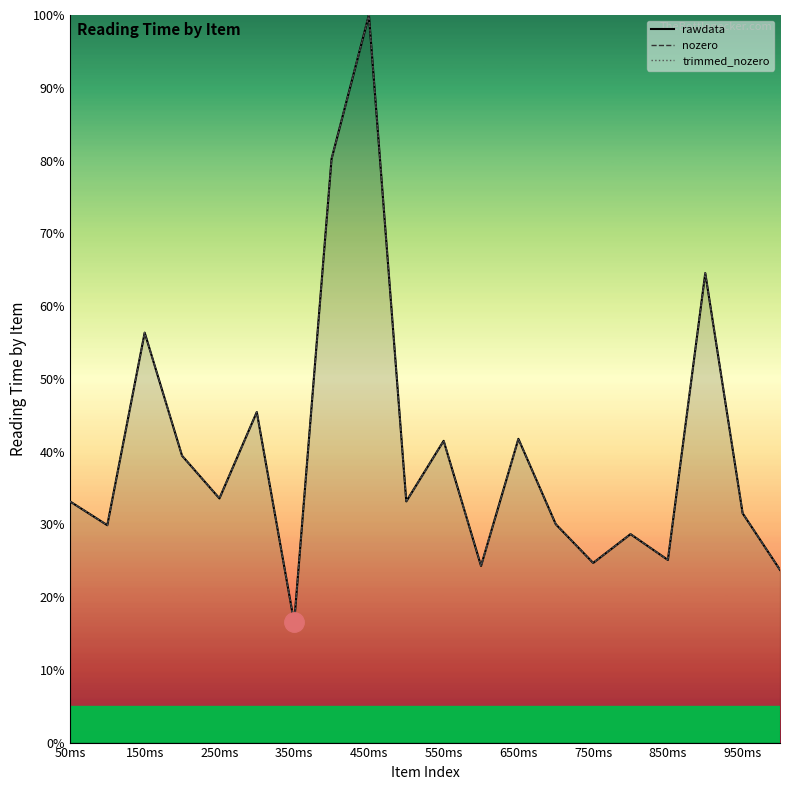

True or false: nozero has a value of 0.3 at 350ms.

False